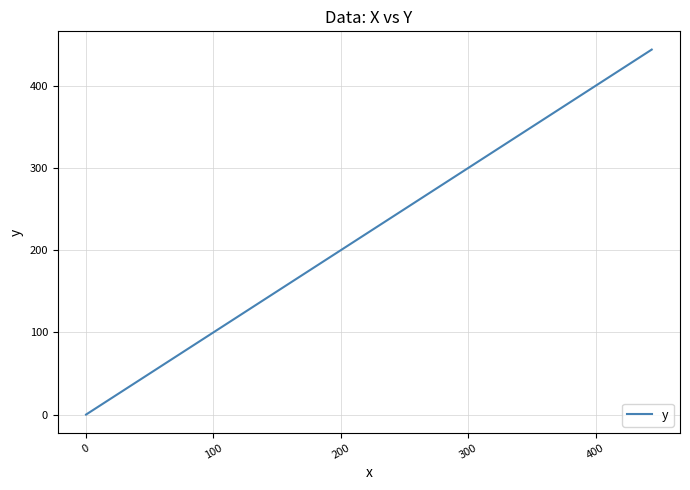

How many lines are shown in the chart?

1